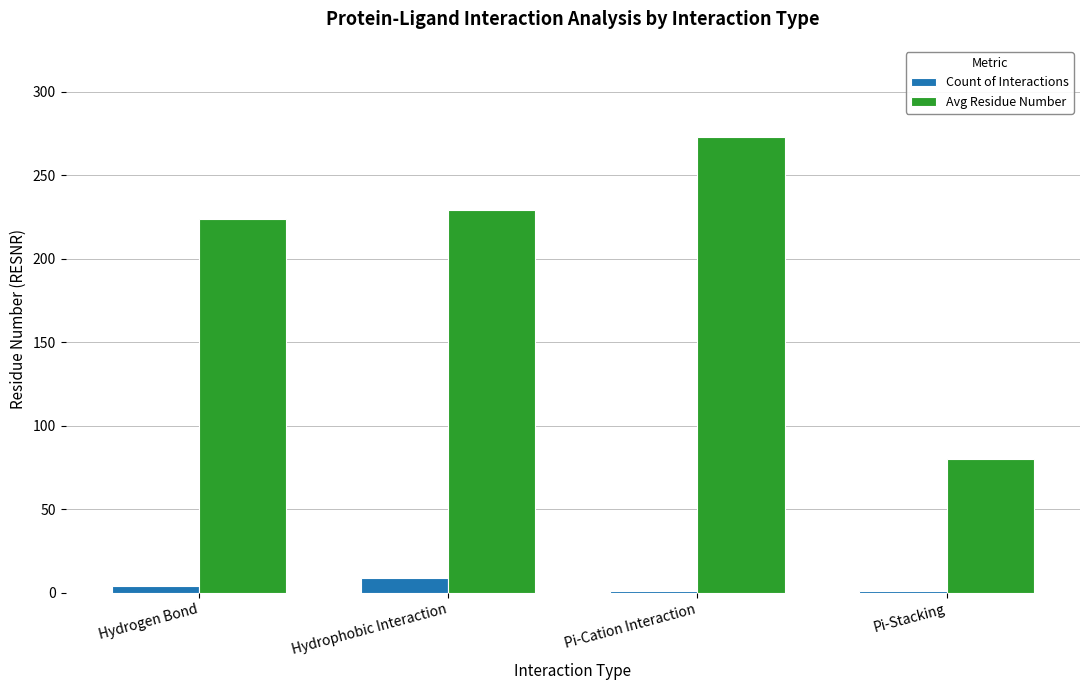

List the series in order of their peak value, lowest first.

Count of Interactions, Avg Residue Number